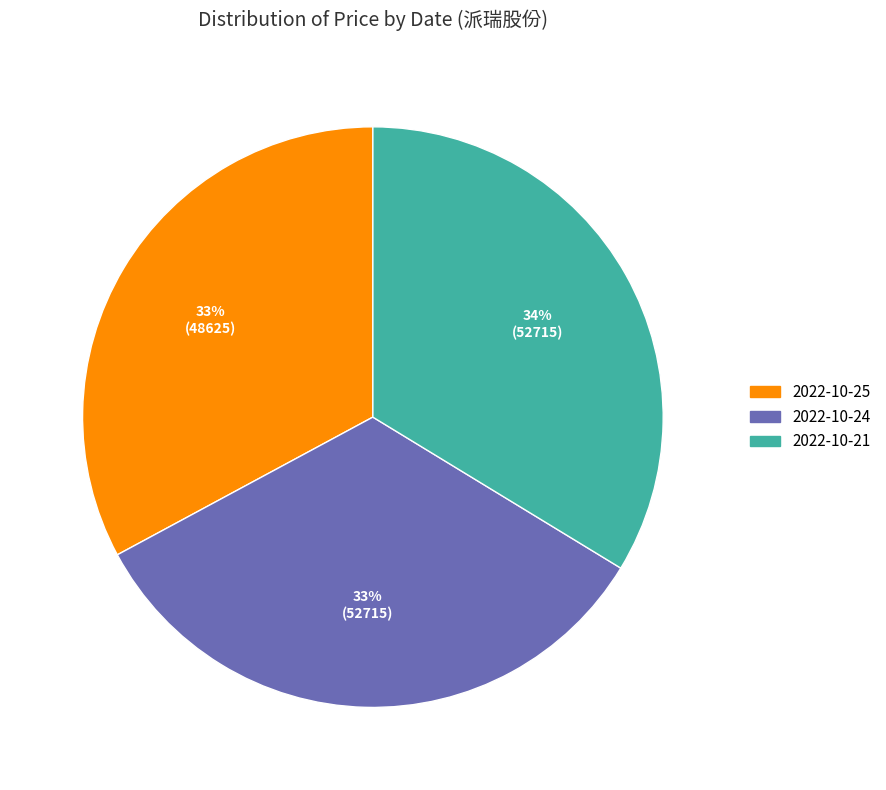

True or false: 2022-10-21 accounts for 34% of the total.

True